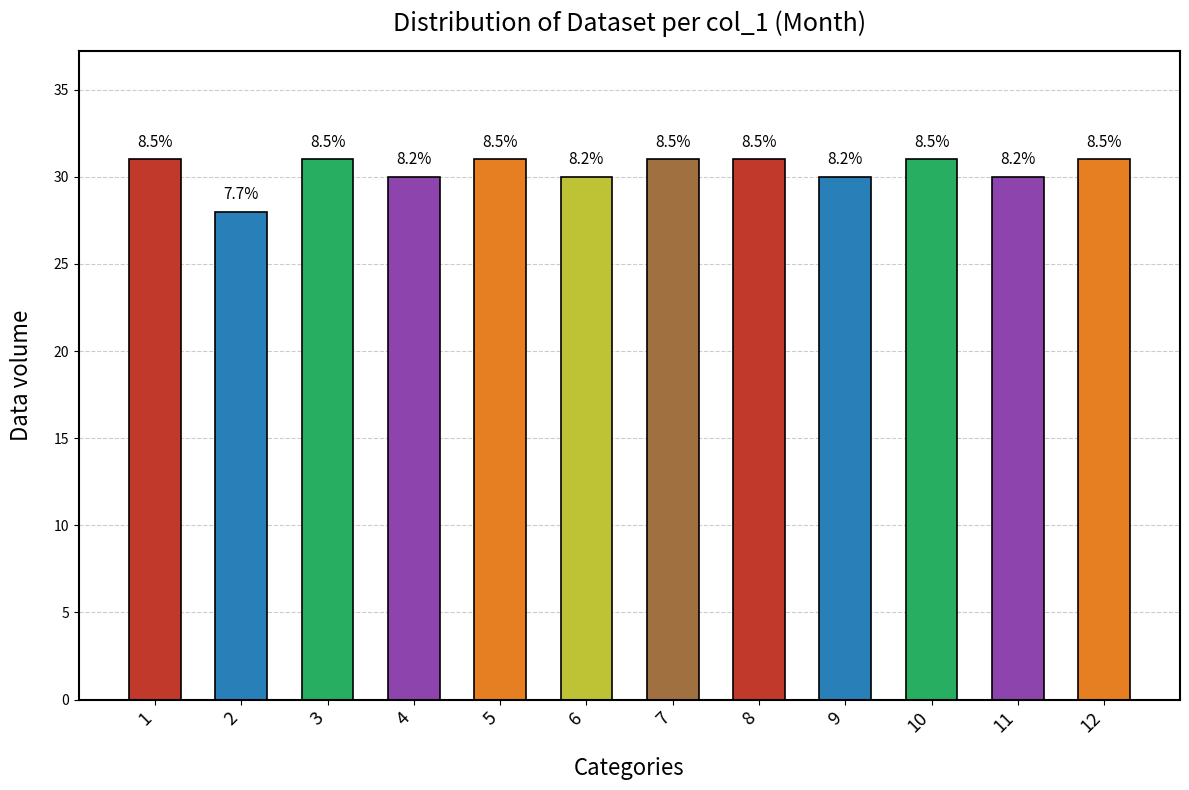

Does the chart contain any negative values?

No